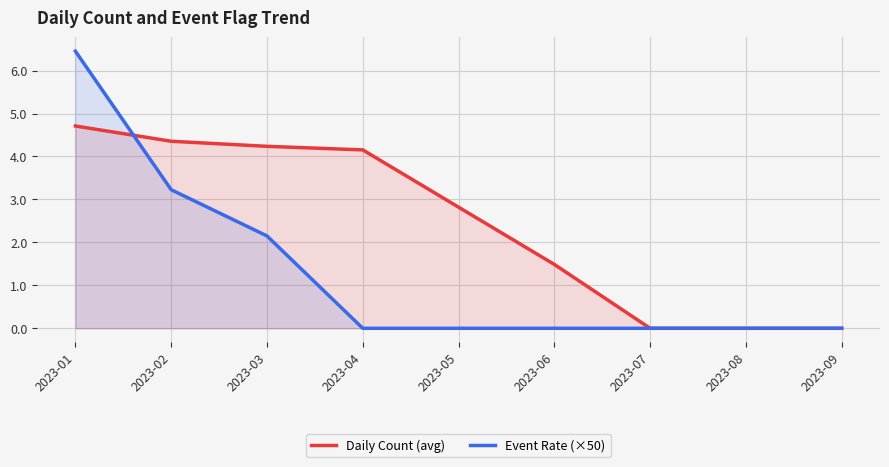

What is the value of the Daily Count (avg) point at the 2nd from the left?

4.4